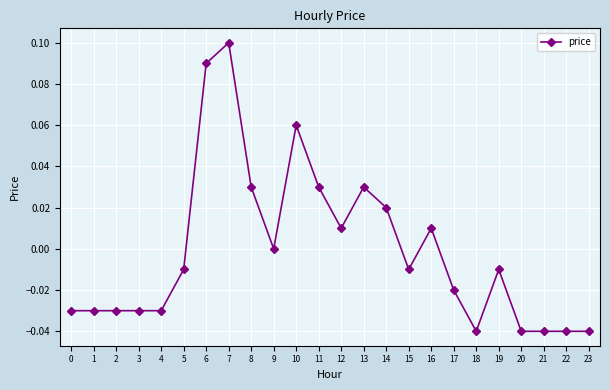

Which has a higher value, 9 or 13?

13